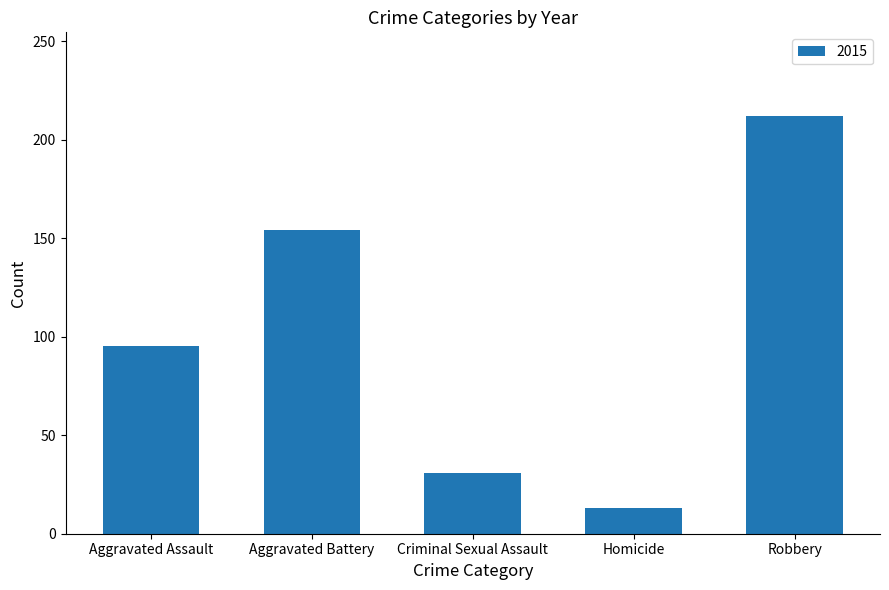

Where is the data nearest to the value 112?

Aggravated Assault